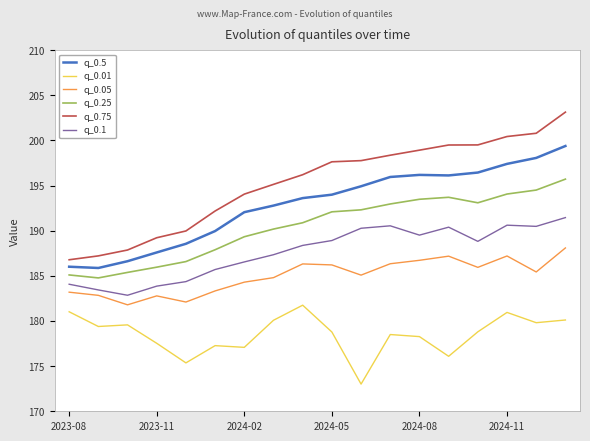

What is the smallest value displayed?

173.0